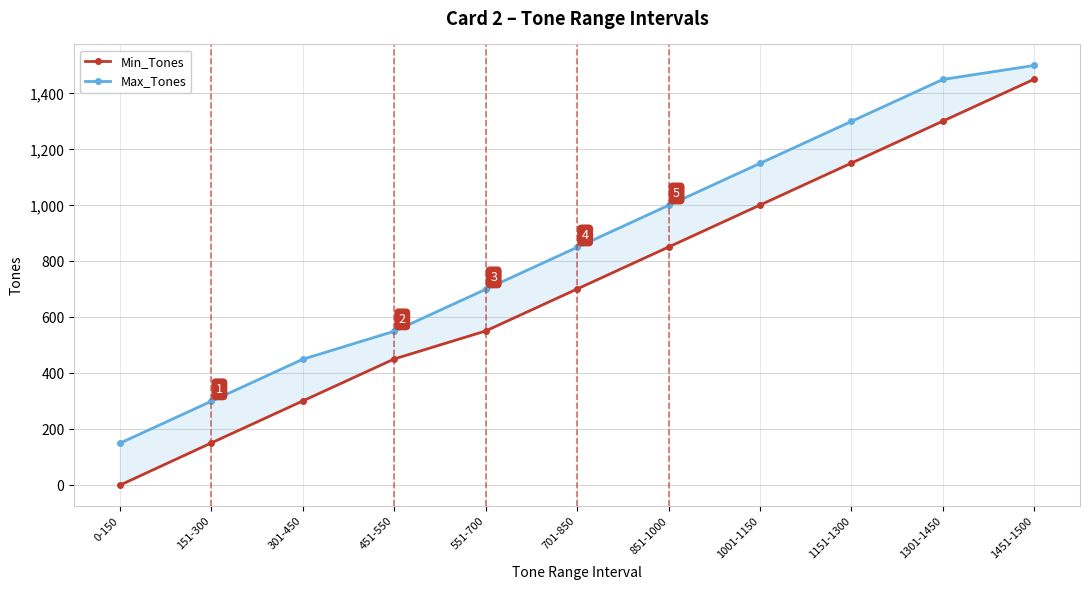

True or false: Max_Tones and Min_Tones intersect in this chart.

False